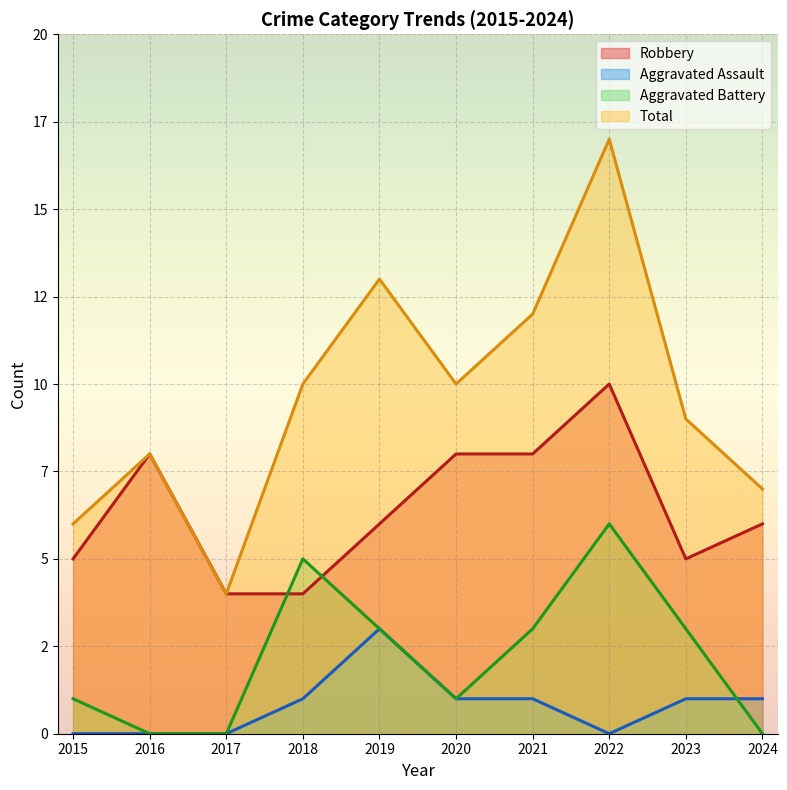

True or false: Aggravated Assault and Robbery cross at least once.

False